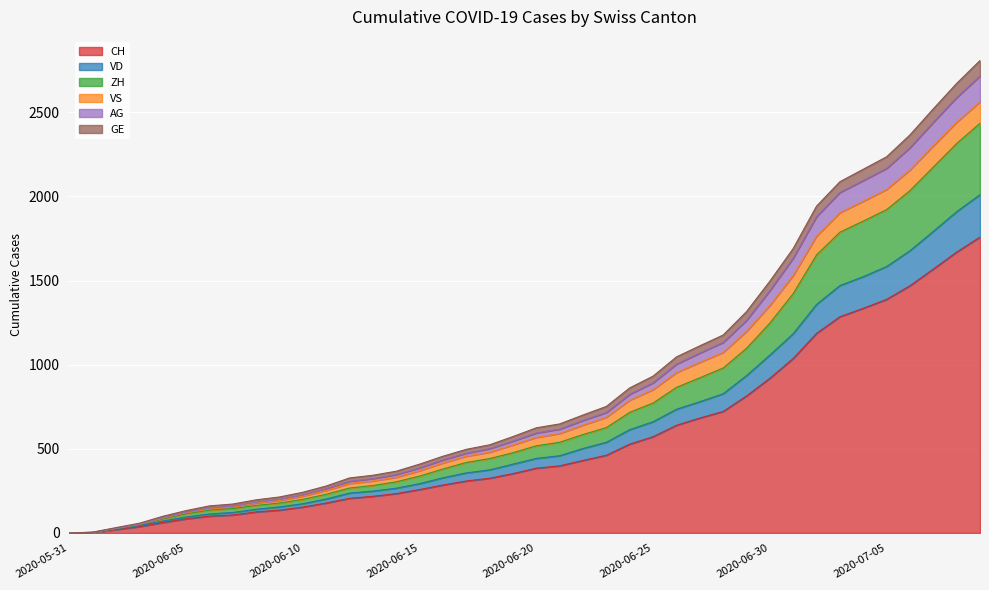

Is the value of AG at 2020-06-20 greater than the value of CH at 2020-07-04?

No